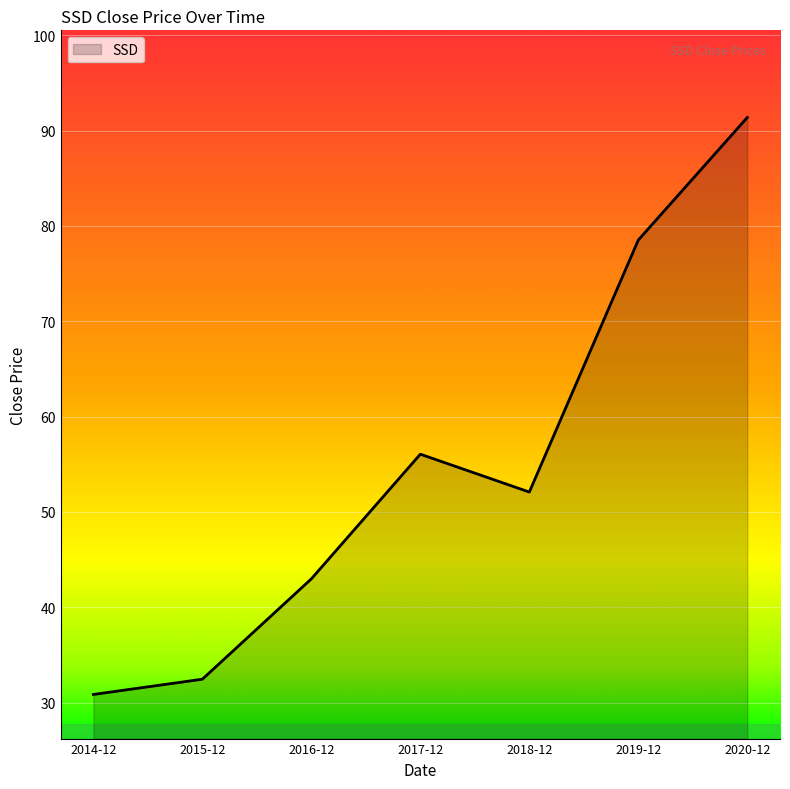

What is the approximate value at 2019-12?

78.5